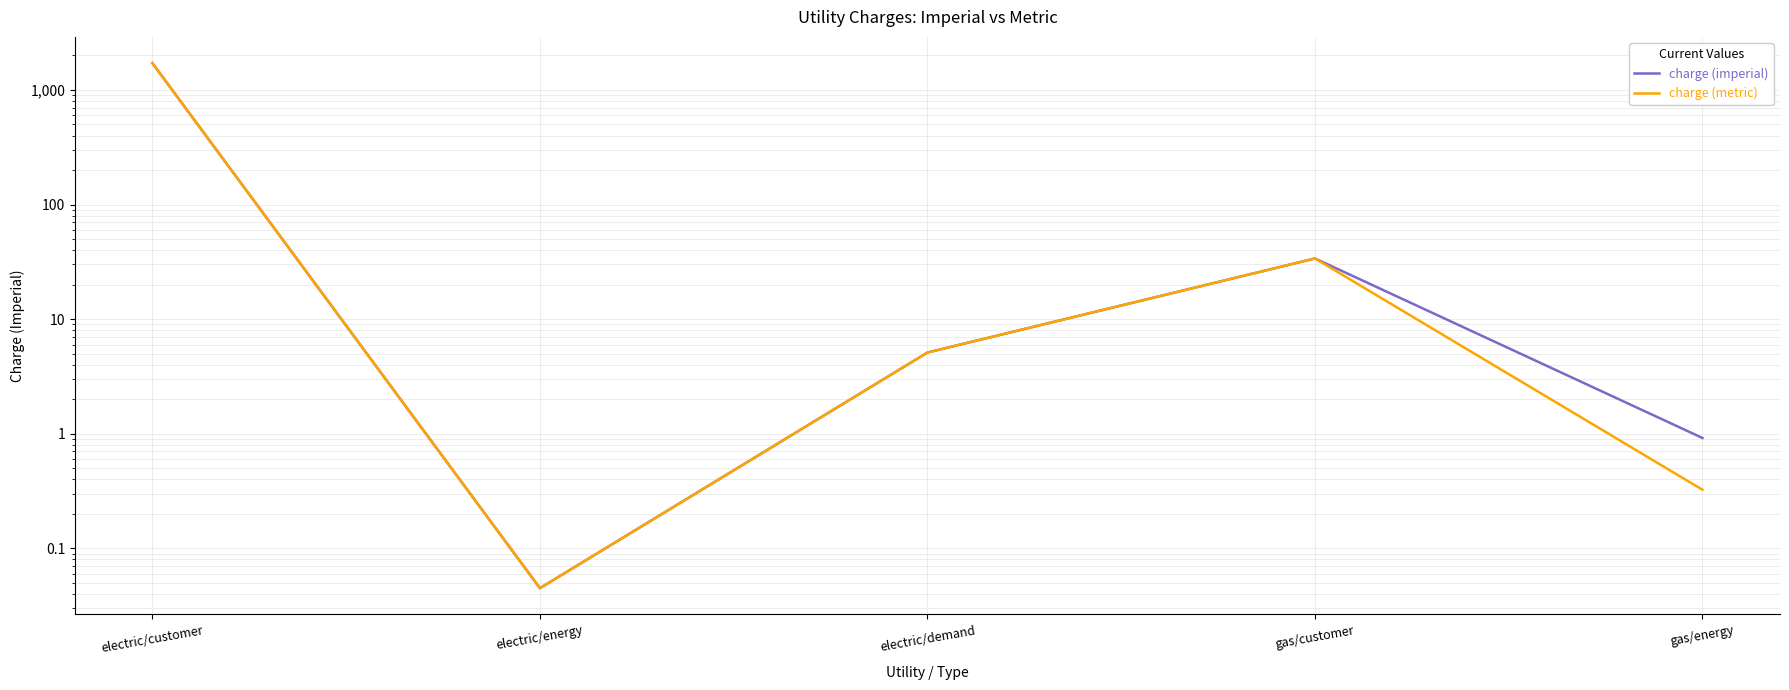

Rank the categories by charge (metric) value from lowest to highest.

electric/energy, gas/energy, electric/demand, gas/customer, electric/customer